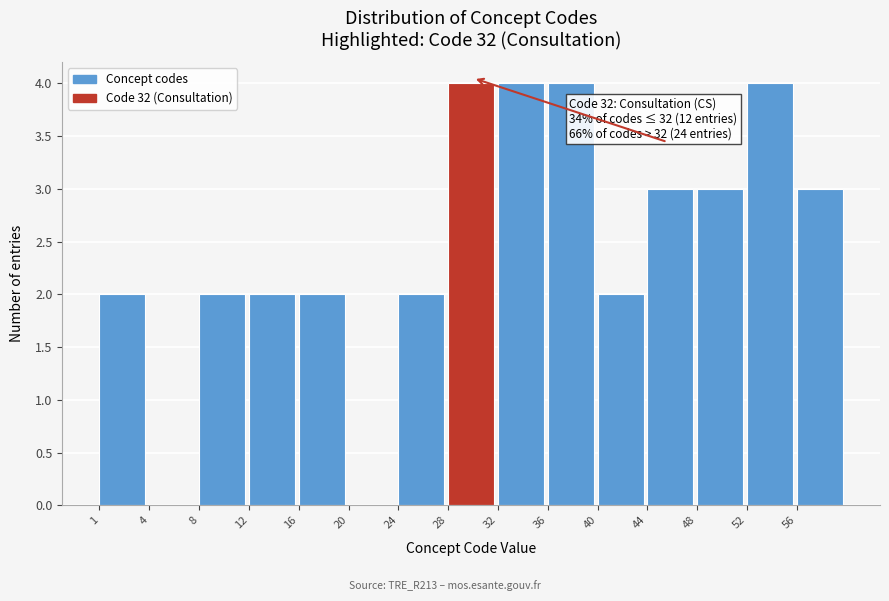

Reading right to left, list all the values displayed in this chart.

56=3	52=4	48=3	44=3	40=2	36=4	32=4	28=4	24=2	20=0	16=2	12=2	8=2	4=0	1=2